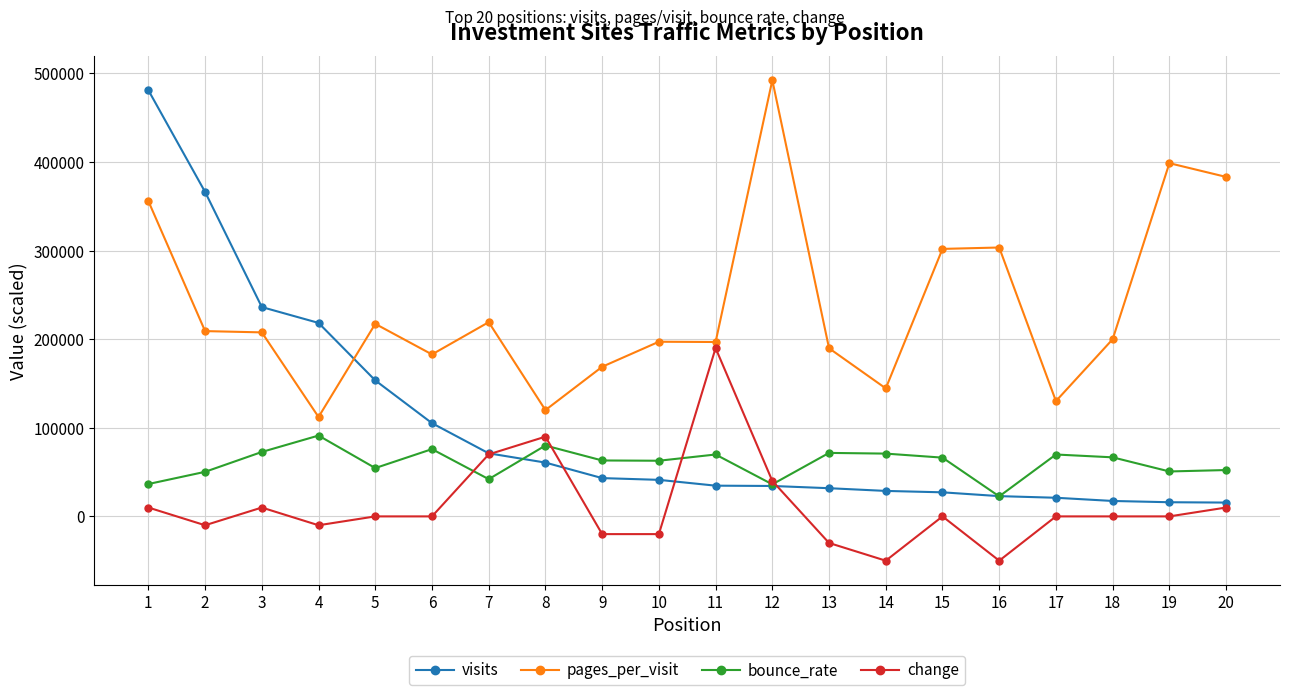

Count the number of data series in this chart.

4